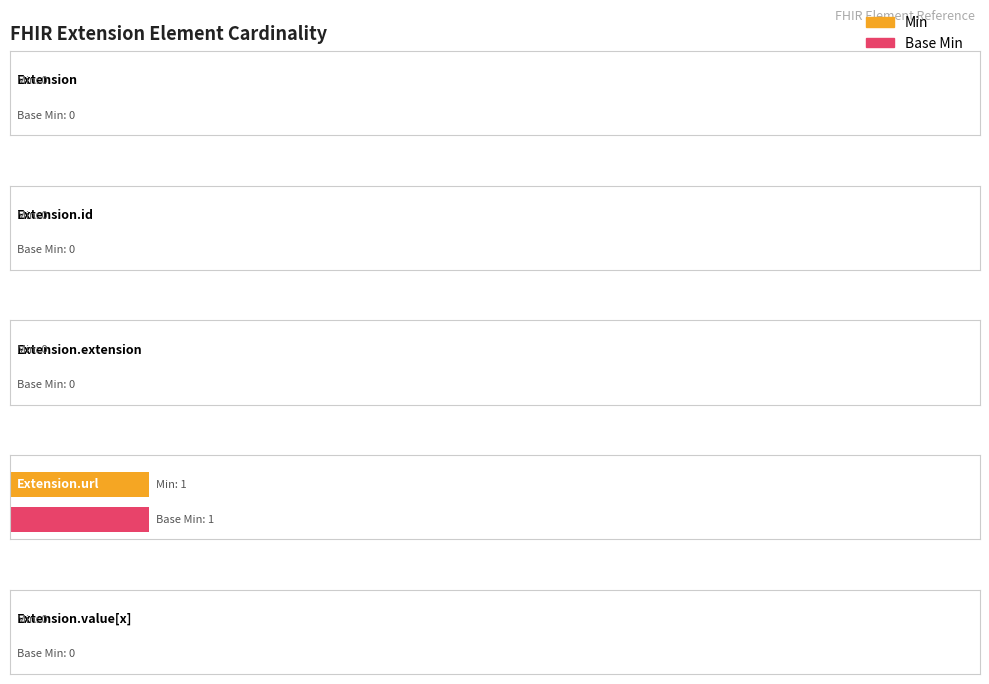

Reading left to right, transcribe all the data shown in this chart.

Min: 0	0	0	1	0
Base Min: 0	0	0	1	0